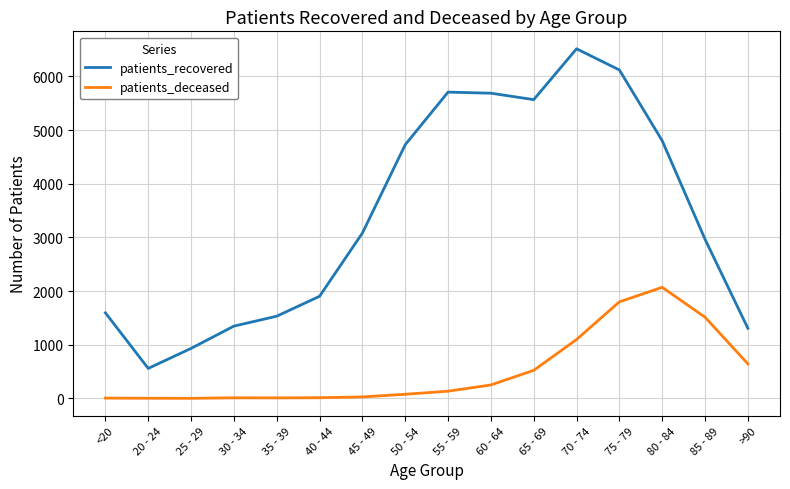

Is the value of patients_recovered at 25 - 29 greater than the value of patients_deceased at 75 - 79?

No